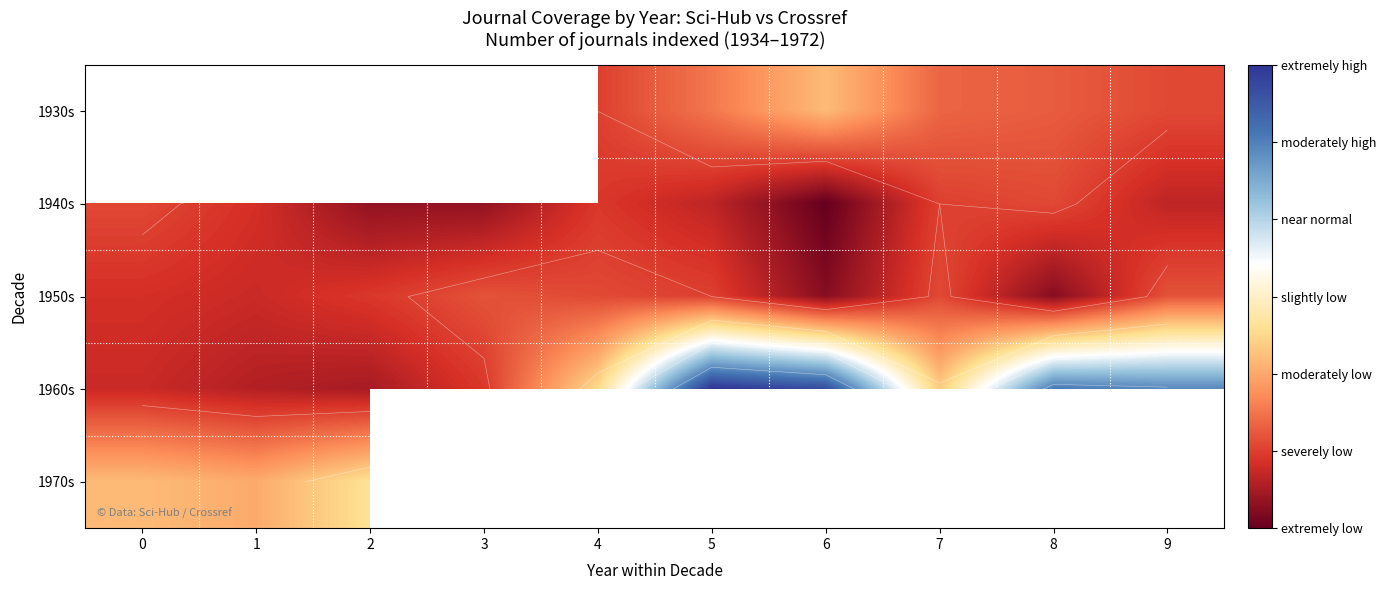

What is the difference between the maximum and second lowest values in the 1940s series?

9.0